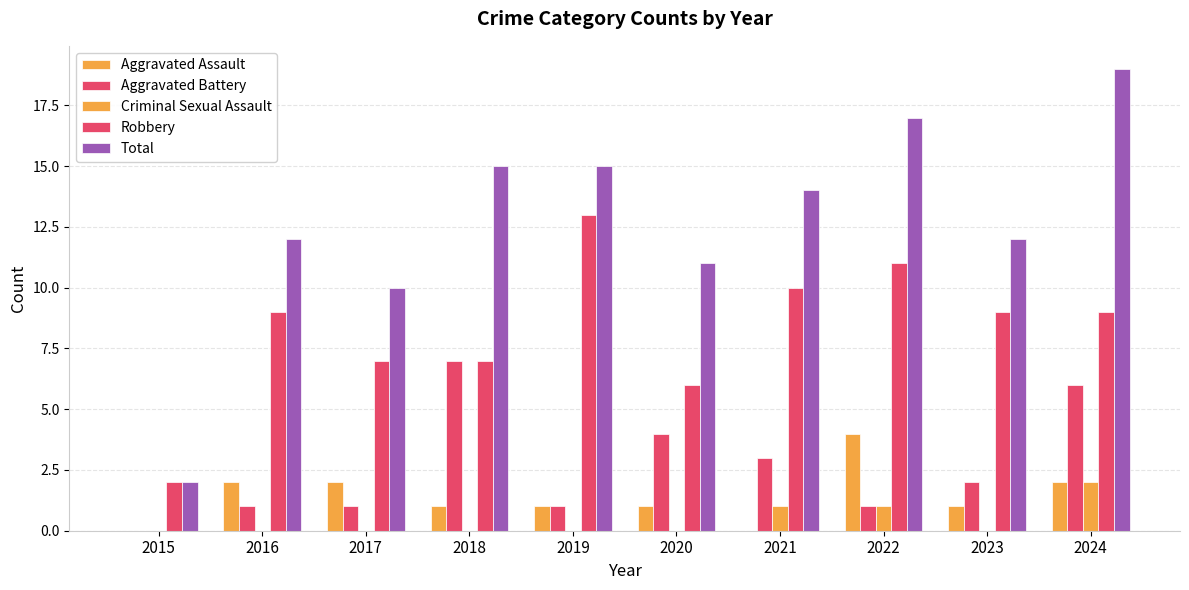

Between 2016 and 2021, which series saw the biggest shift?

Aggravated Assault